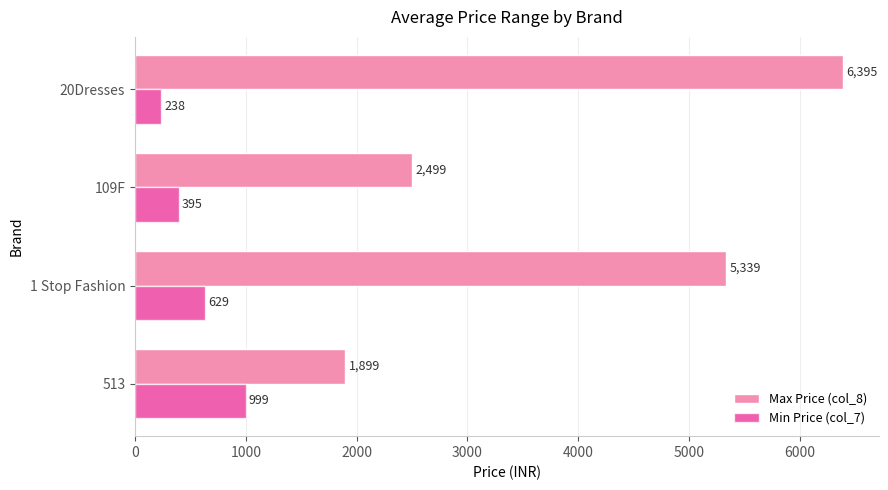

Which series has the largest total across all categories?

Max Price (col_8)